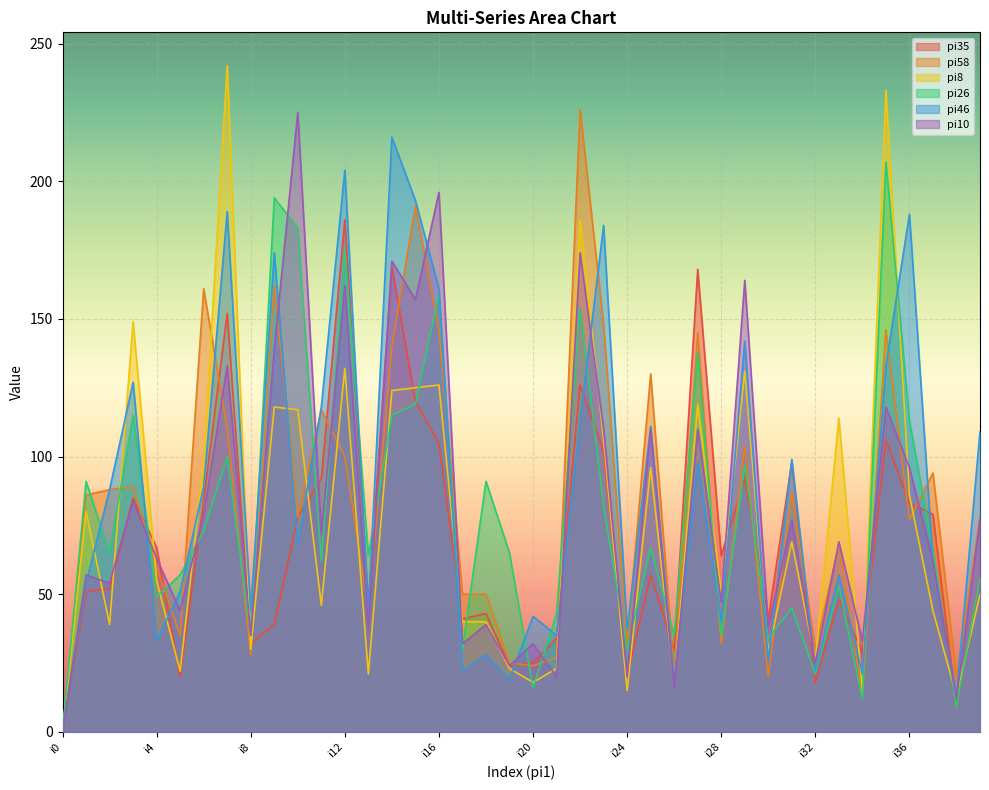

How many lines are shown in the chart?

6